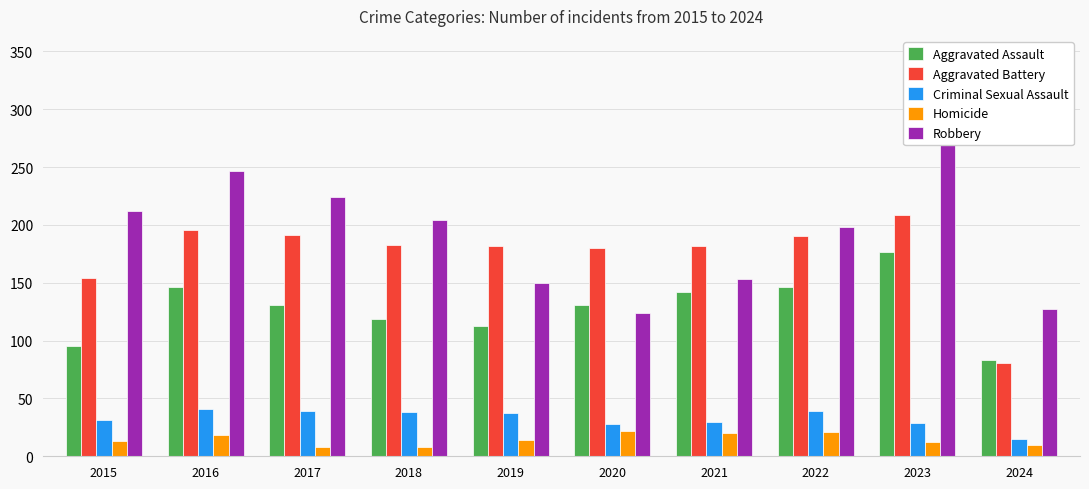

The value of Aggravated Battery at 2016 is 196. True or false?

True